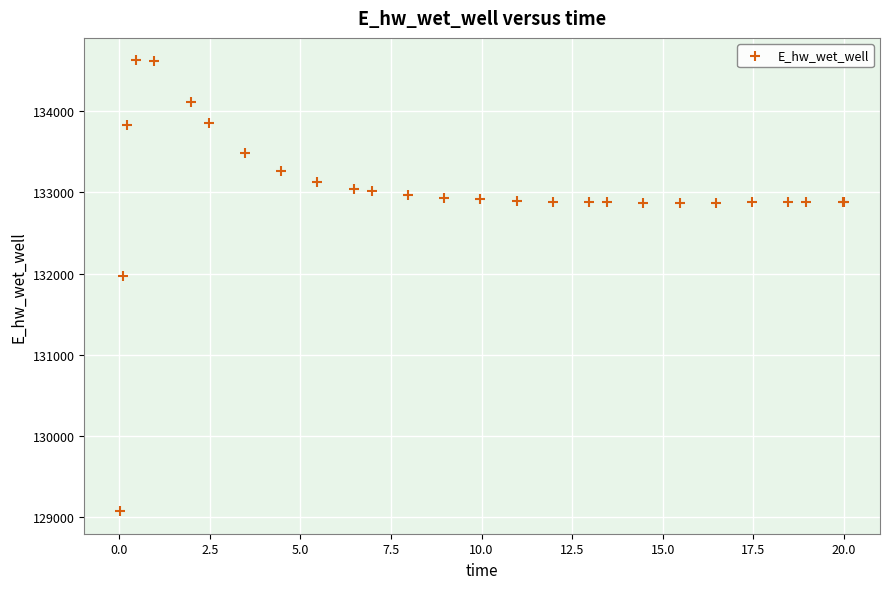

What Y value in the scatter plot is closest to 131849?

131970.1